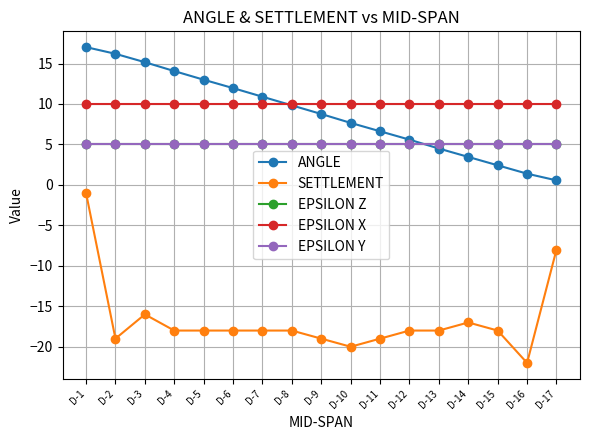

Between D-5 and D-7, which series saw the biggest shift?

ANGLE